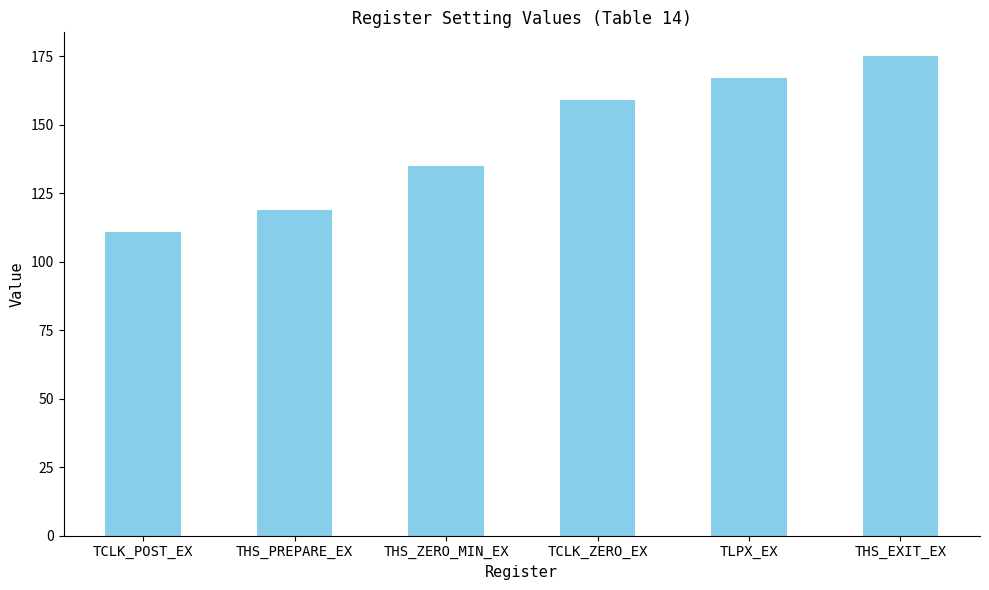

True or false: the data shows 167 at TLPX_EX.

True